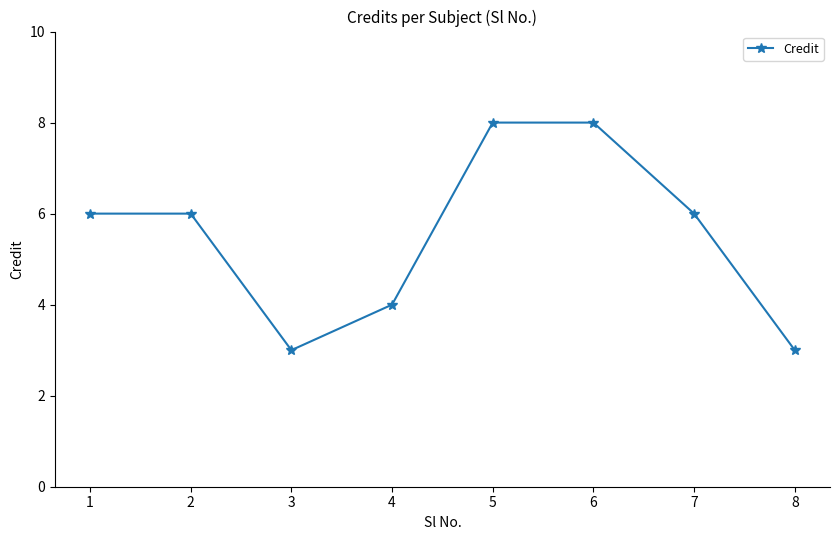

Reading left to right, list all the values displayed in this chart.

1=6	2=6	3=3	4=4	5=8	6=8	7=6	8=3